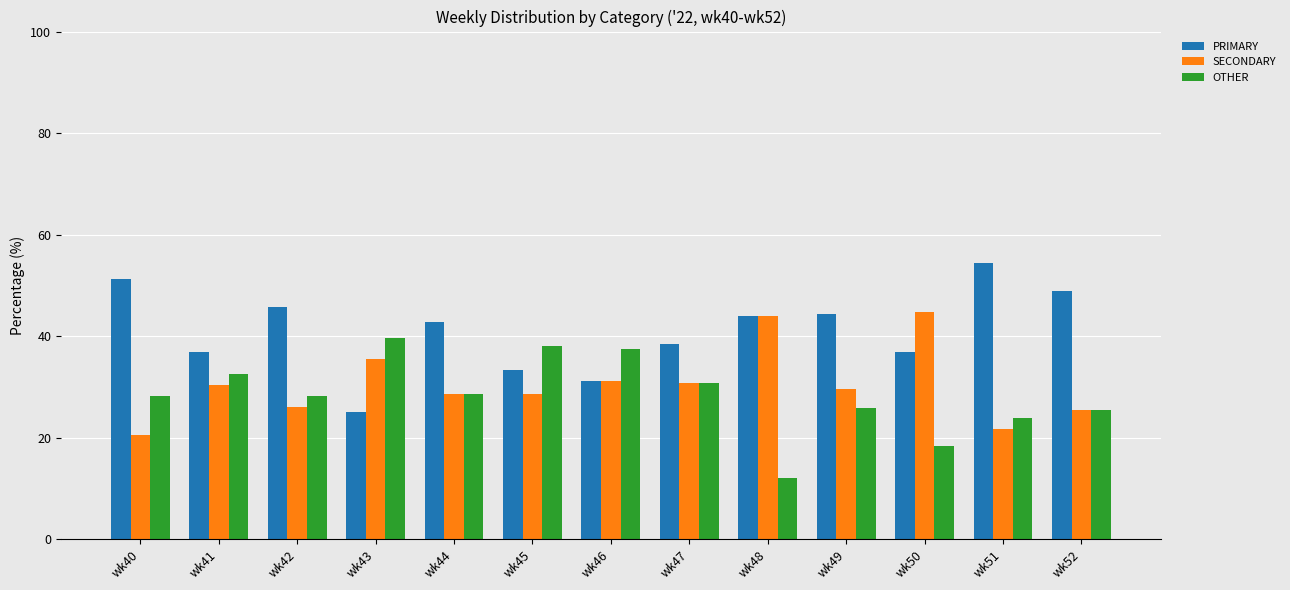

What is the difference between the maximum and second lowest values in the PRIMARY series?

23.1